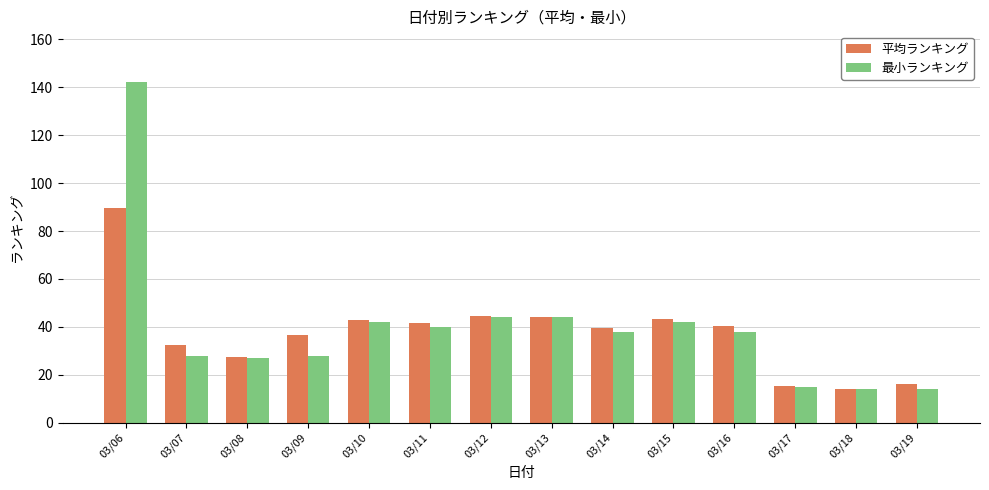

List the series in order of their peak value, lowest first.

平均ランキング, 最小ランキング